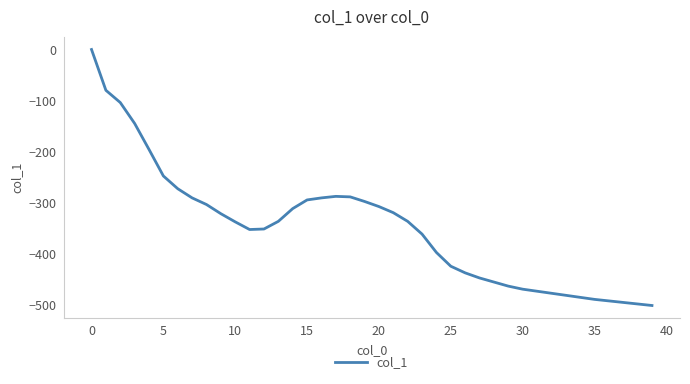

What is the smallest value displayed?

-502